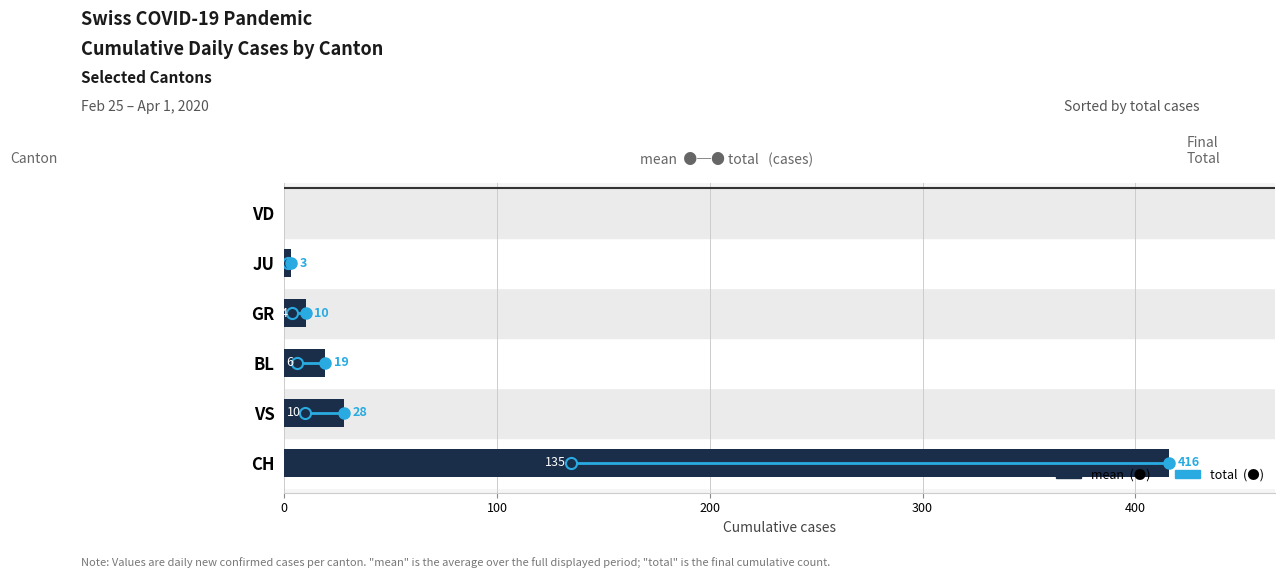

The chart shows a value of -283 at VD. True or false?

False